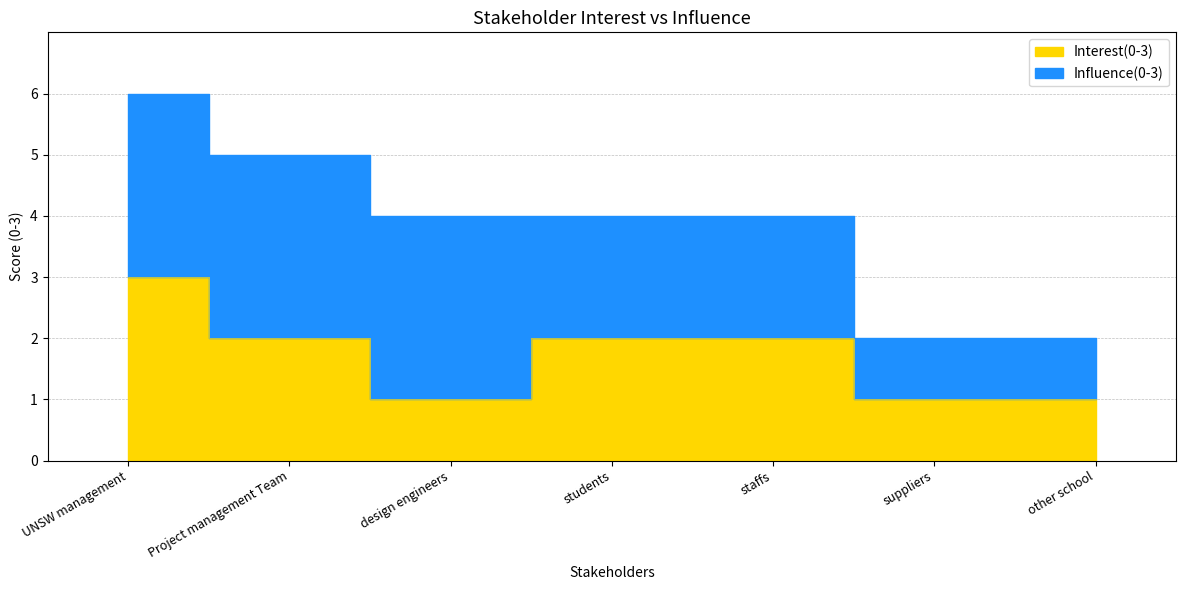

List the labels in order of value, smallest first.

design engineers, suppliers, other school, Project management Team, students, staffs, UNSW management